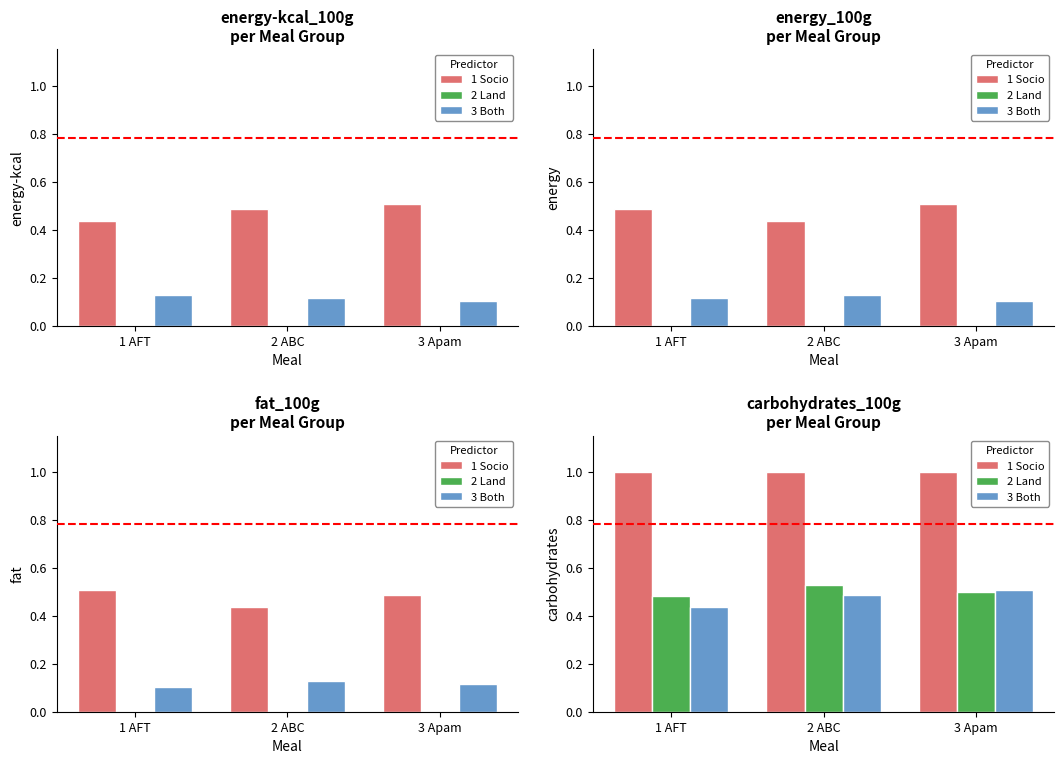

At which category is the sum across all series the highest?

2 ABC